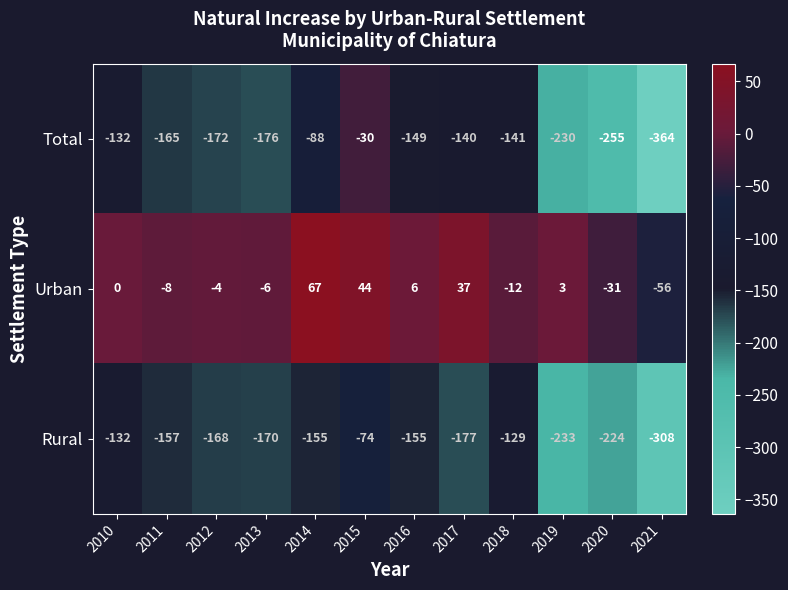

At which category is the sum across all series the highest?

2015